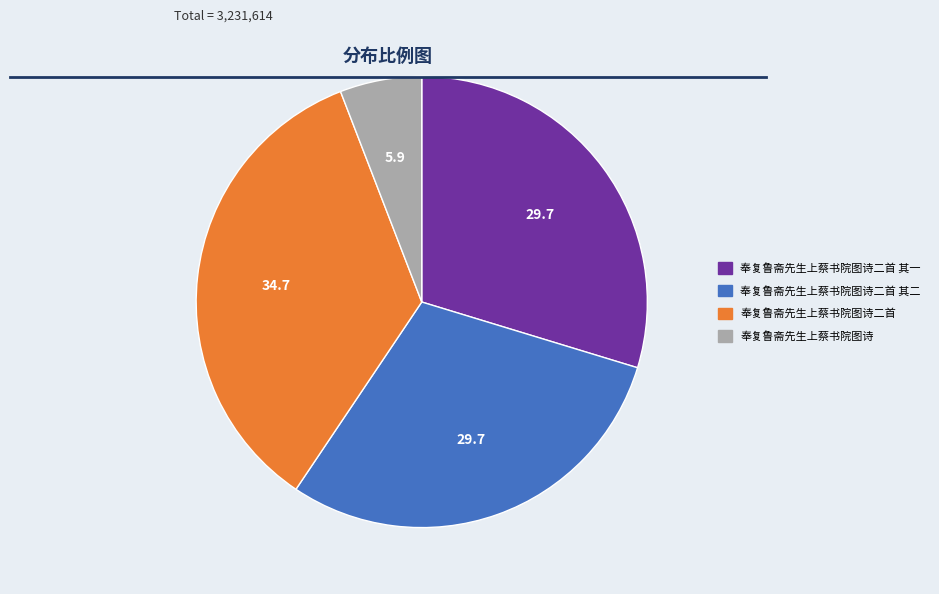

Approximately how many times larger is the value at 奉复鲁斋先生上蔡书院图诗二首 compared to 奉复鲁斋先生上蔡书院图诗二首 其二?

1.2